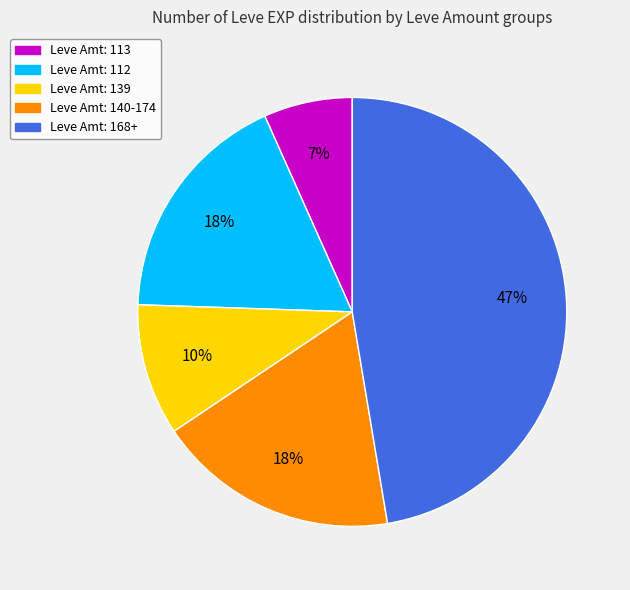

Is there a majority slice in this chart?

No